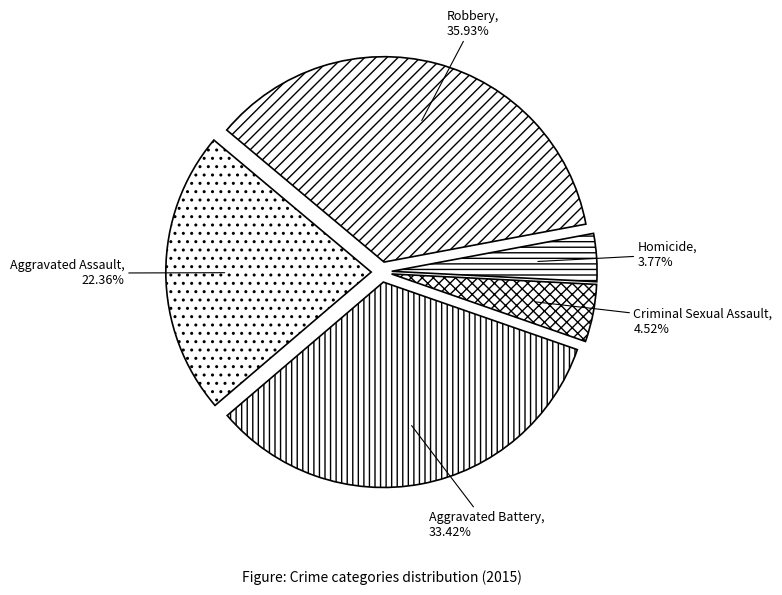

To the nearest percent, what is the difference between the largest and smallest slice percentages?

32%